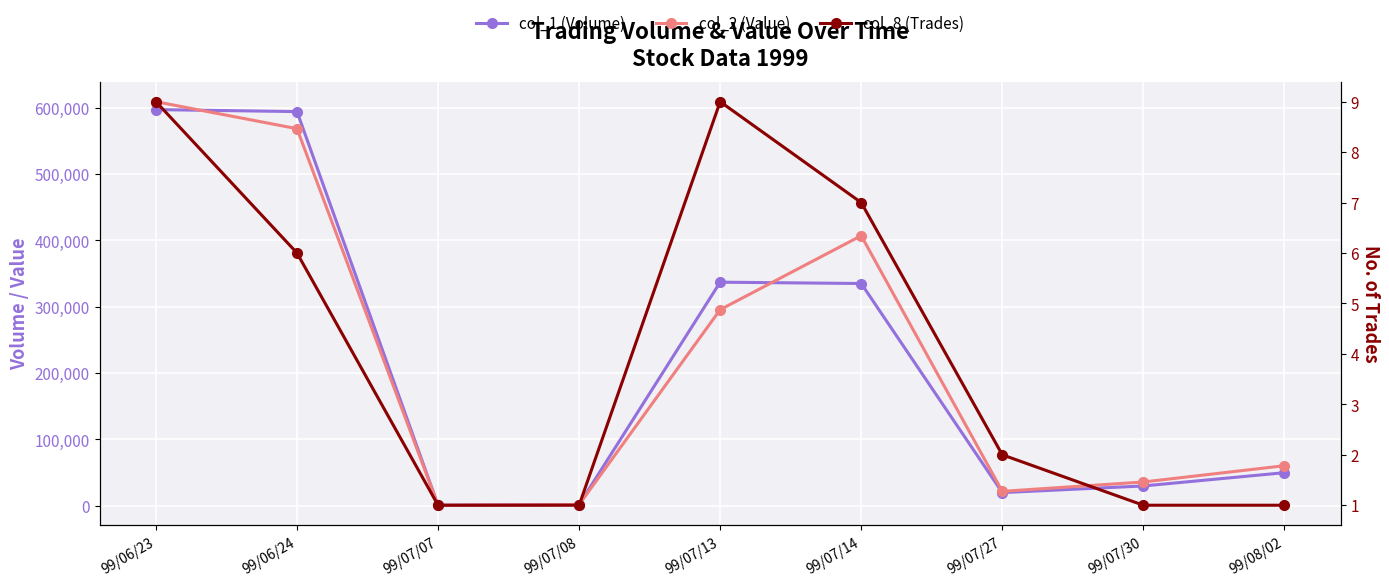

Which category has the lowest value in the col_2 (Value) series?

99/07/07